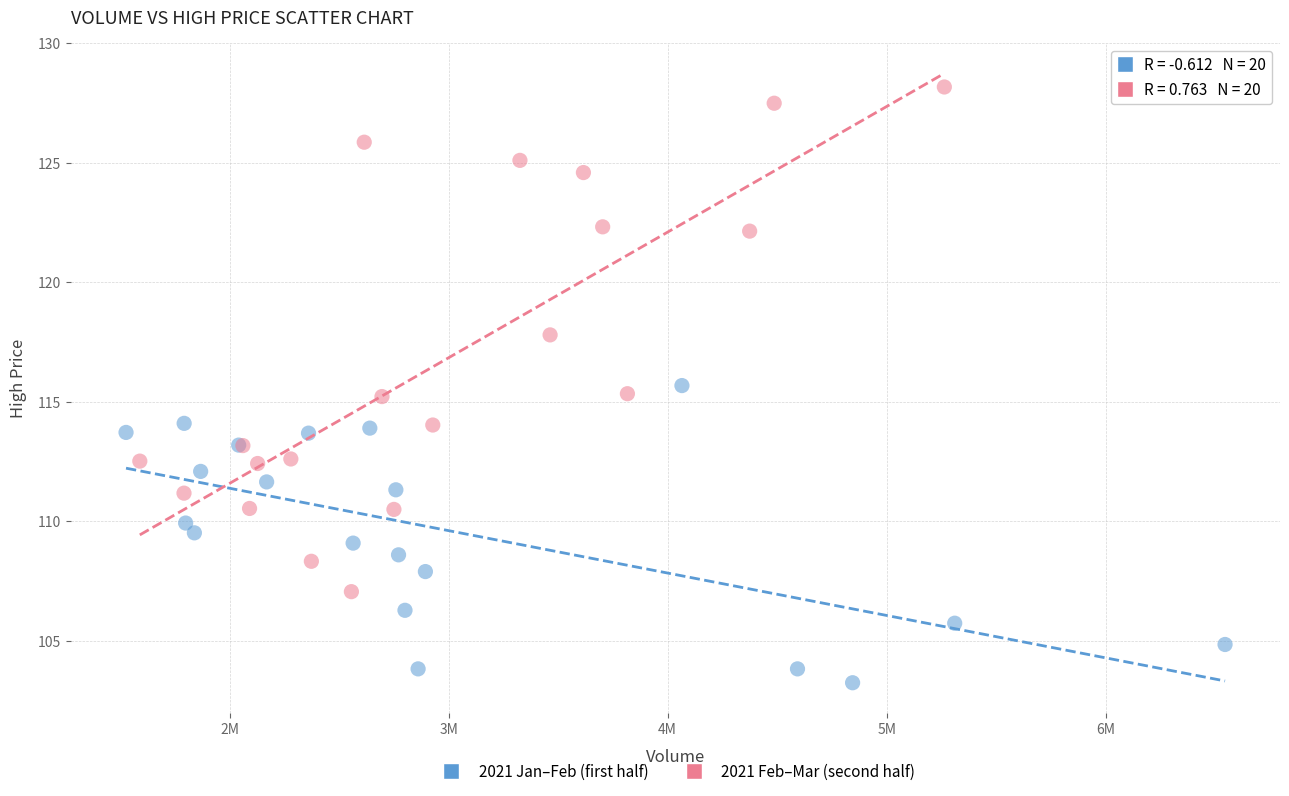

Which series contains the lowest Y value?

2021 Jan–Feb (first half)